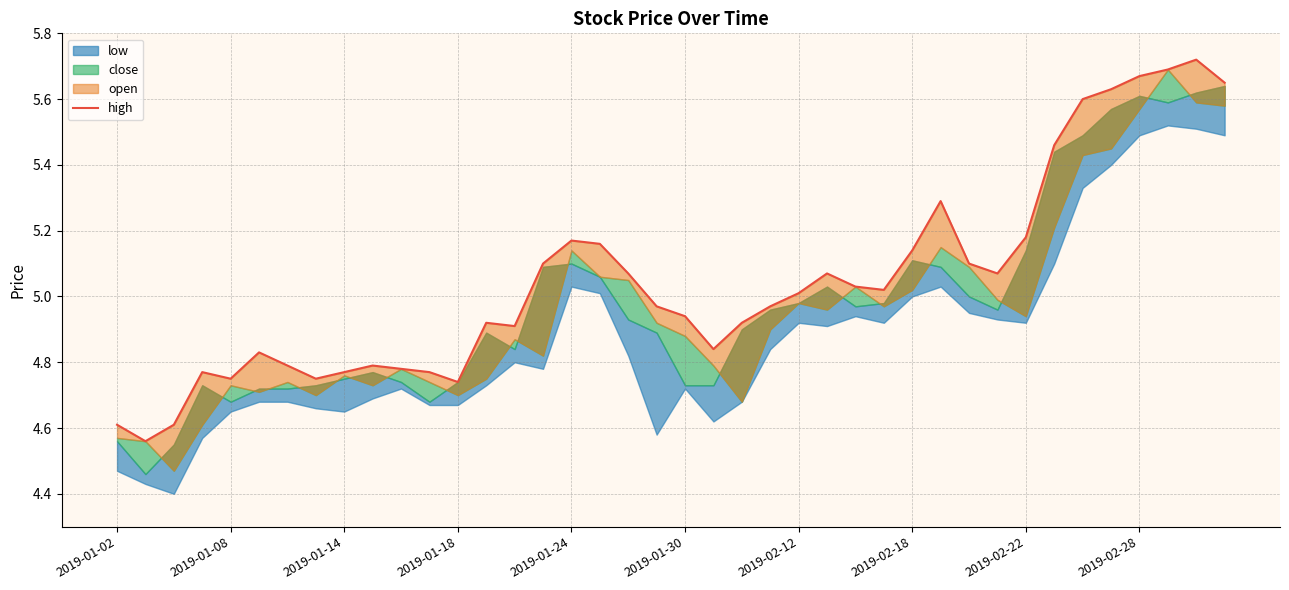

True or false: there are more than 2 points higher than both neighbors.

True